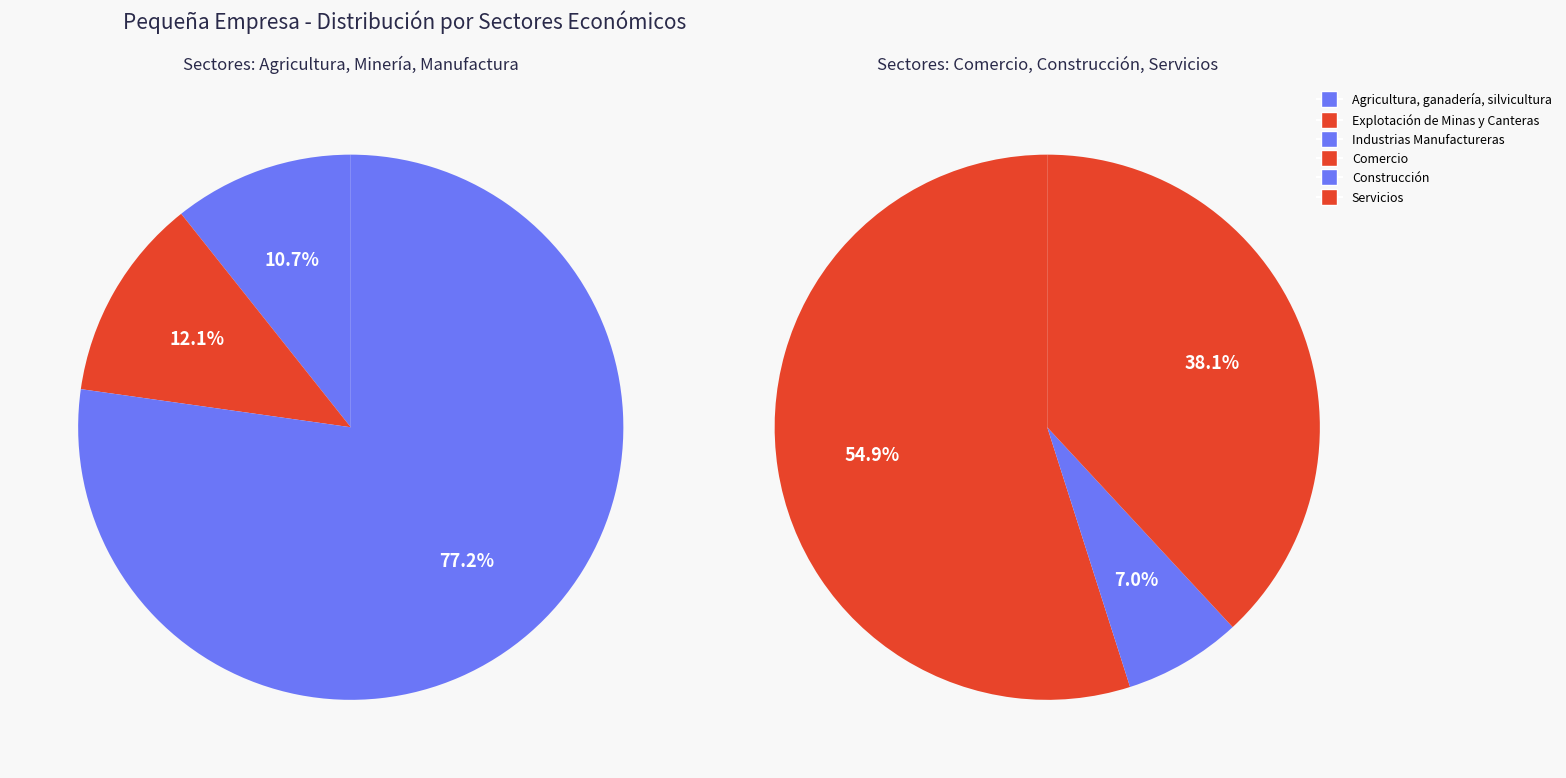

Is Servicios the majority of the pie?

No